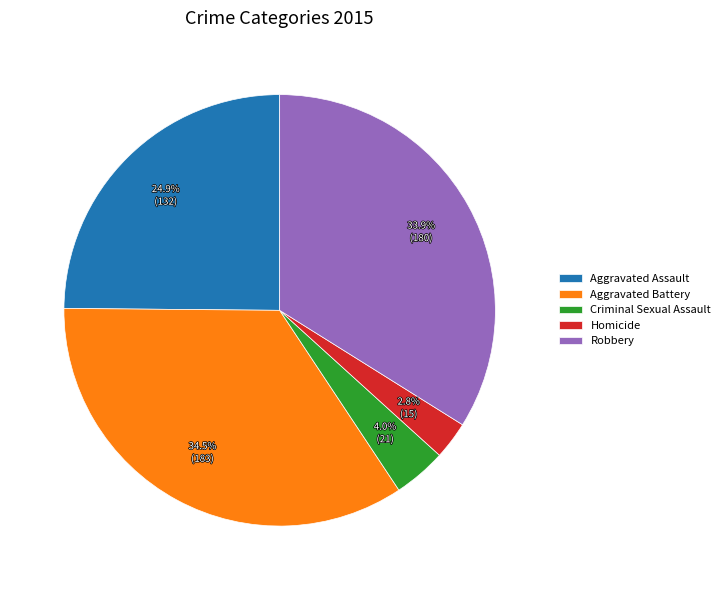

Count the number of slices in the pie.

5